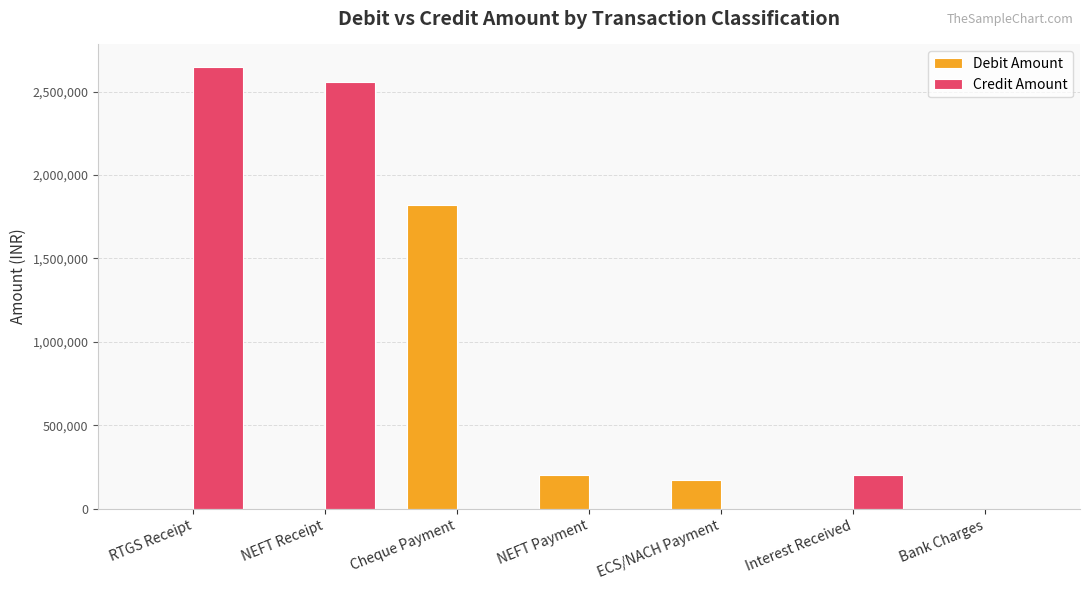

What is the total value across all series at NEFT Receipt?

2560000